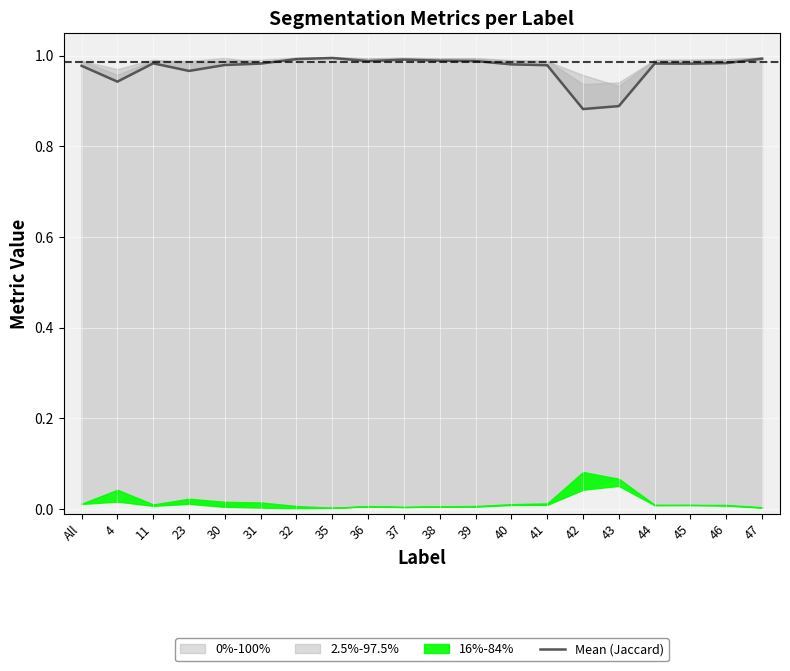

True or false: the data shows 1.3 at 42.

False